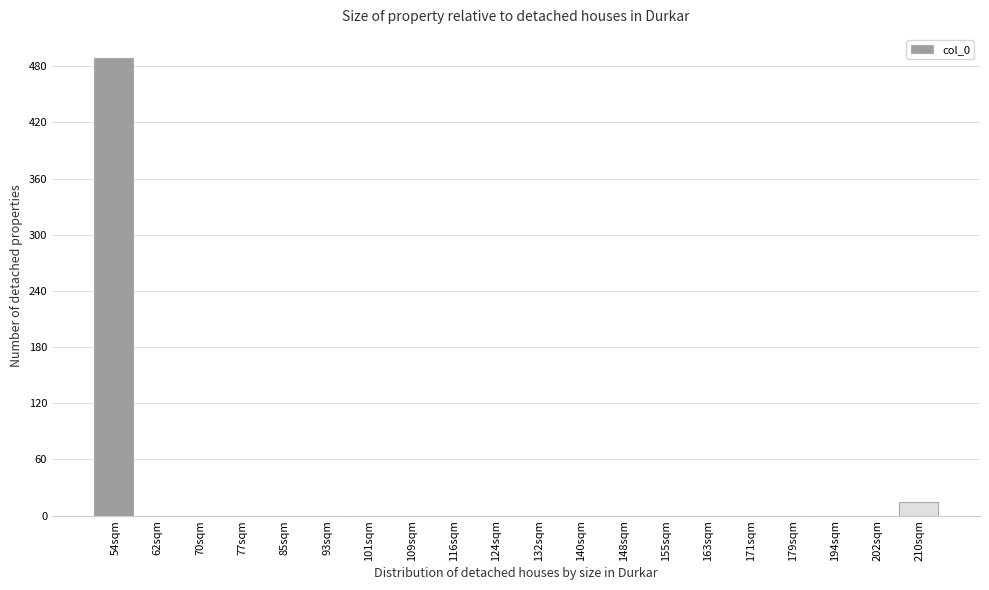

Reading left to right, list all the values displayed in this chart.

54sqm=489	62sqm=0	70sqm=0	77sqm=0	85sqm=0	93sqm=0	101sqm=0	109sqm=0	116sqm=0	124sqm=0	132sqm=0	140sqm=0	148sqm=0	155sqm=0	163sqm=0	171sqm=0	179sqm=0	194sqm=0	202sqm=0	210sqm=15